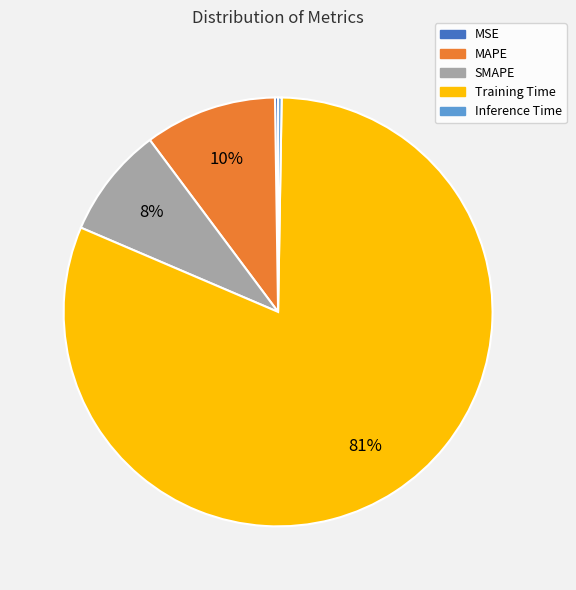

Is there a majority slice in this chart?

Yes